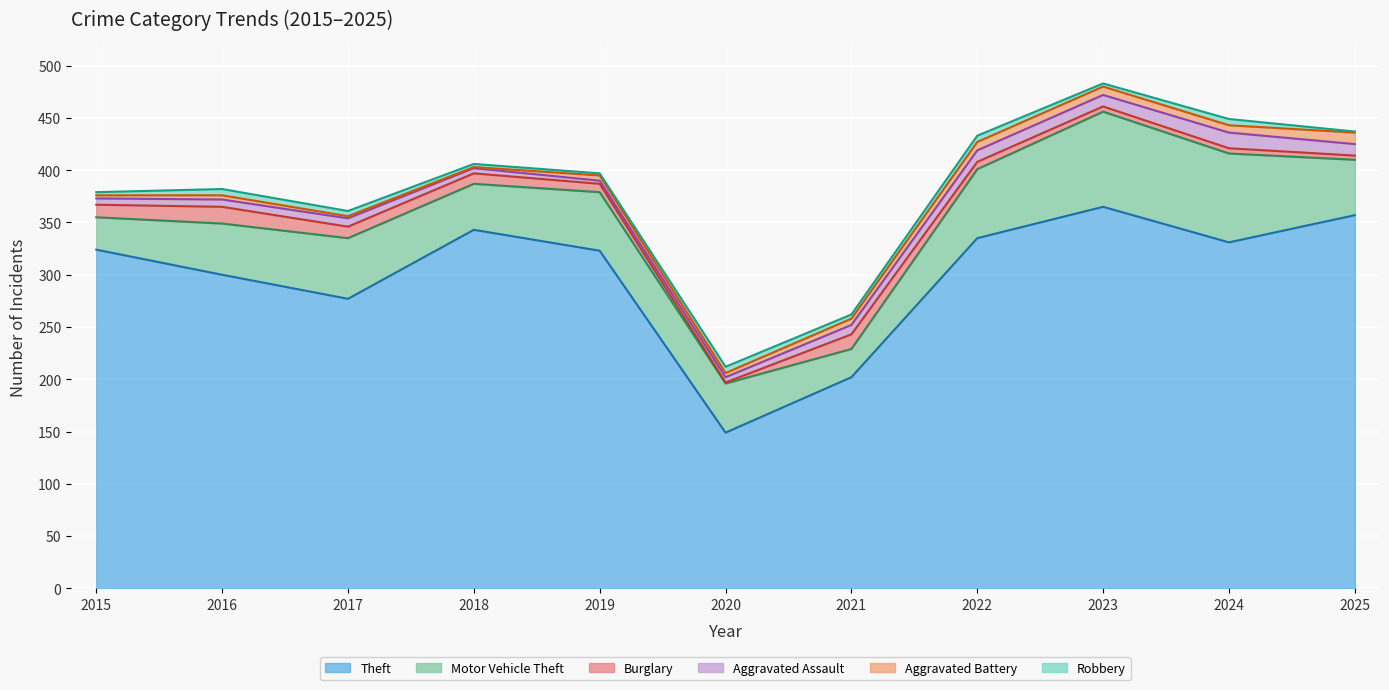

What is the difference between the Theft values at 2016 and 2023?

65